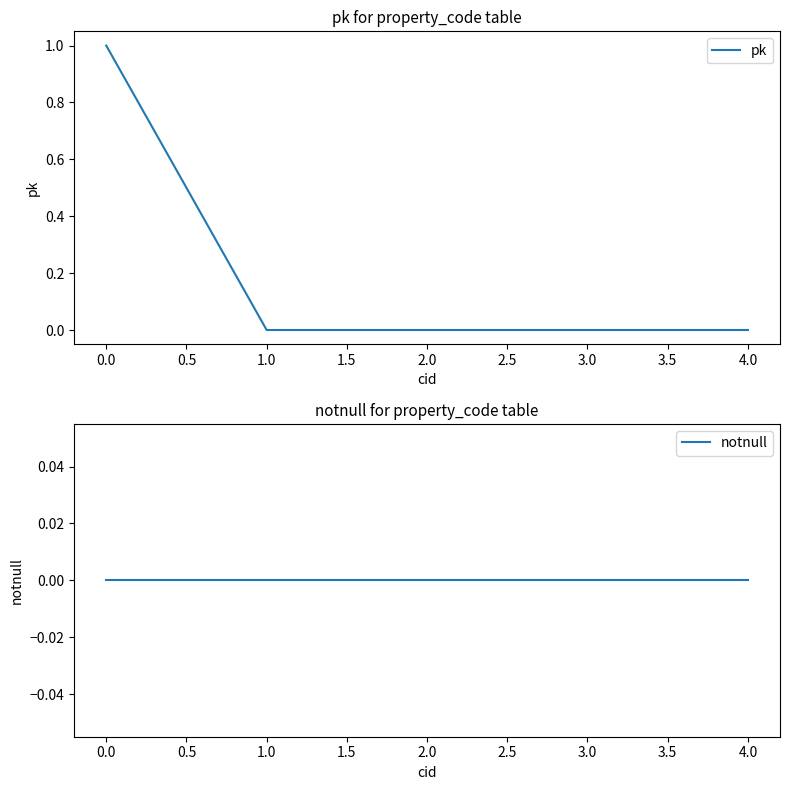

Is it true that pk equals 1 at 3.0?

False